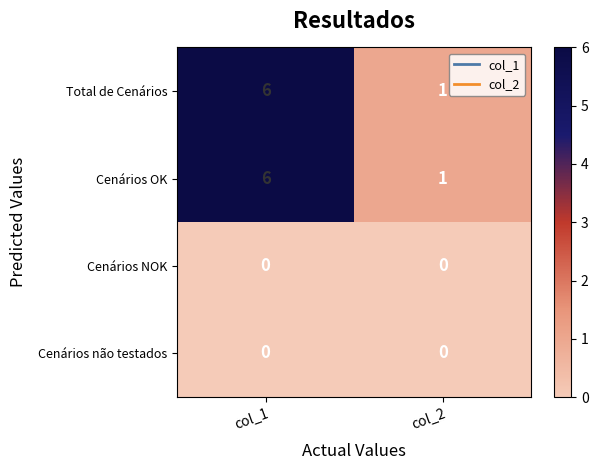

What value does the Total de Cenários series have at col_1?

6